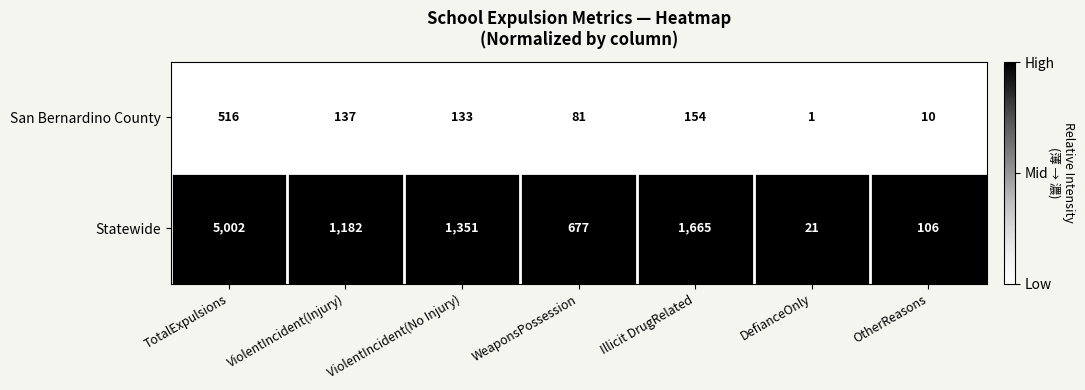

What is the total value across all series at TotalExpulsions?

5518